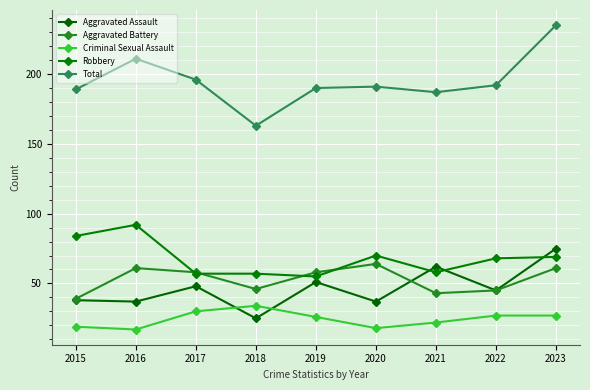

What is the smallest value displayed?

17